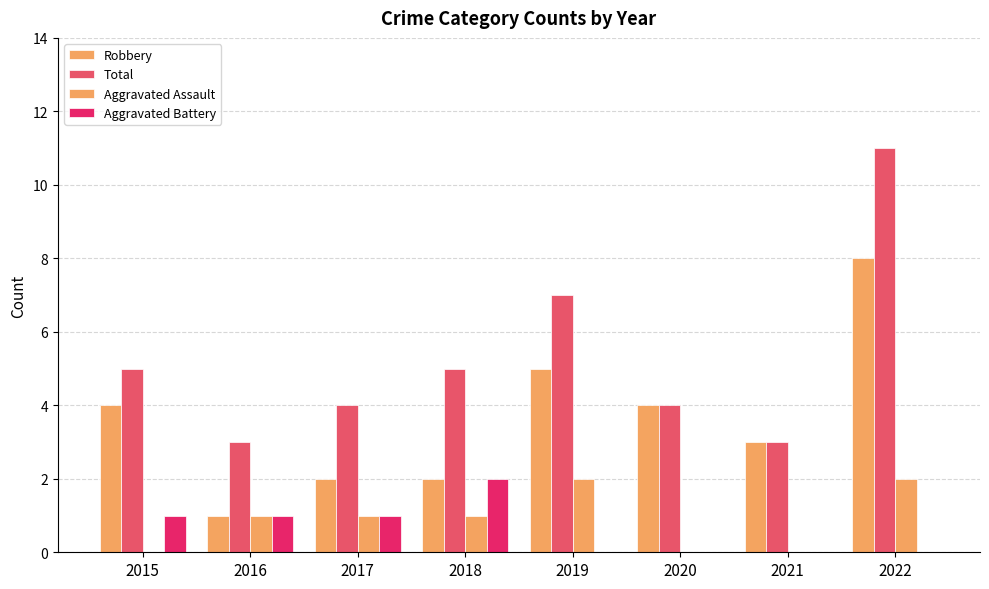

What are all the series names shown in the legend?

Robbery, Total, Aggravated Assault, Aggravated Battery